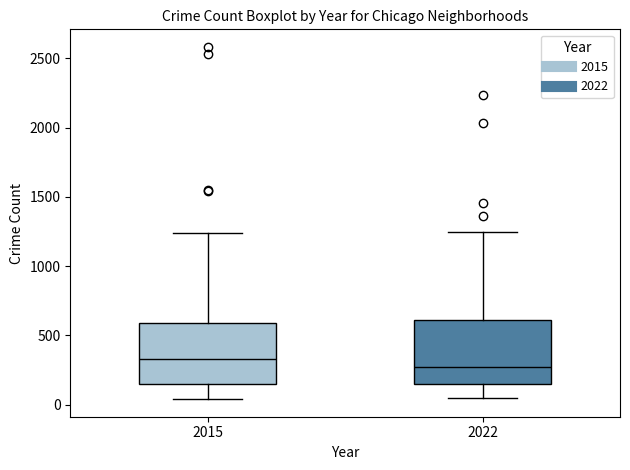

Reading left to right, read every box against the y-axis: the position of its median line, the range the box covers, and the ends of its whiskers. The values are not printed on the chart, so give them approximately, as read against the axis.

2015: median 350, box 150 to 600, whiskers 50 to 1250
2022: median 250, box 150 to 600, whiskers 50 to 1250